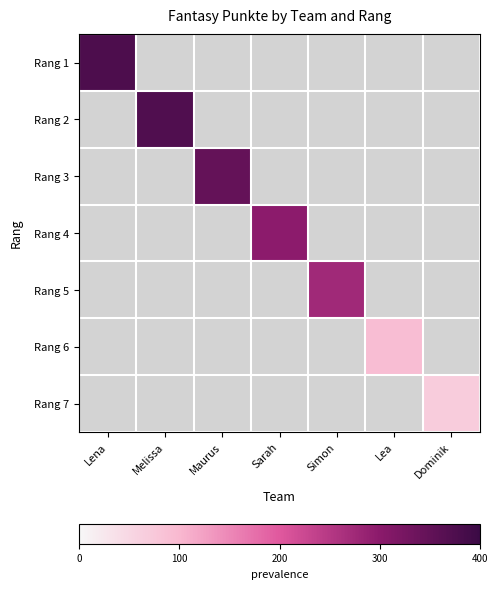

Which series changed the most between Lena and Dominik?

Rang 2